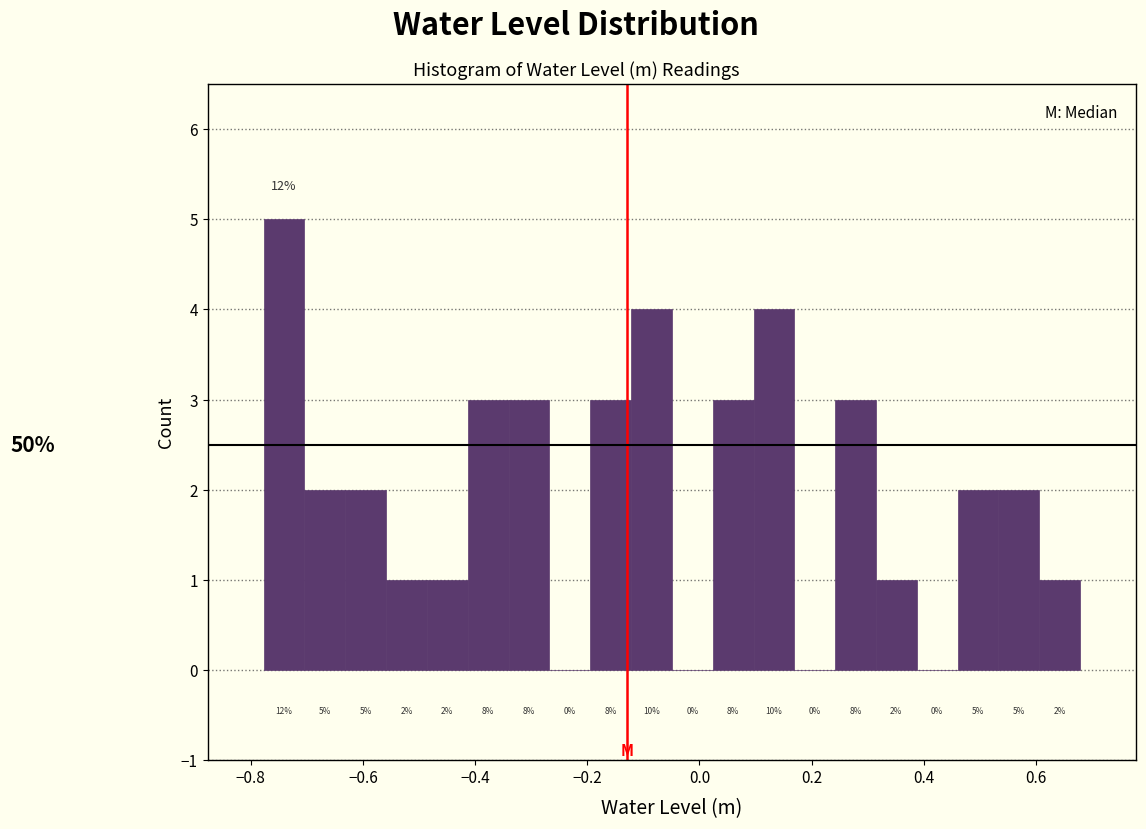

Read against the x-axis, roughly where is the centre of the tallest bar?

-0.74